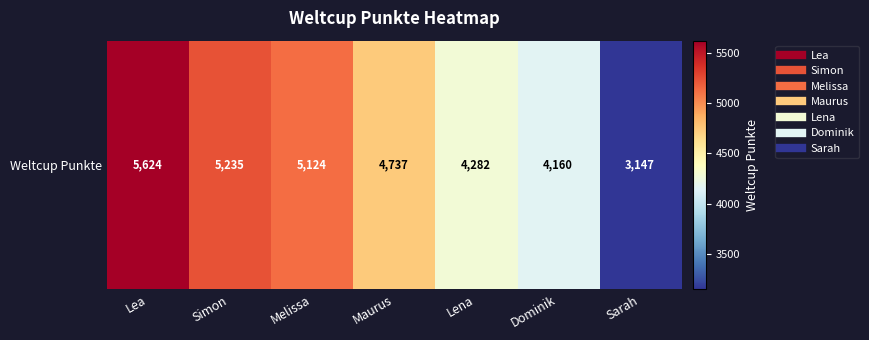

The chart shows a value of 2626 at Lea. True or false?

False